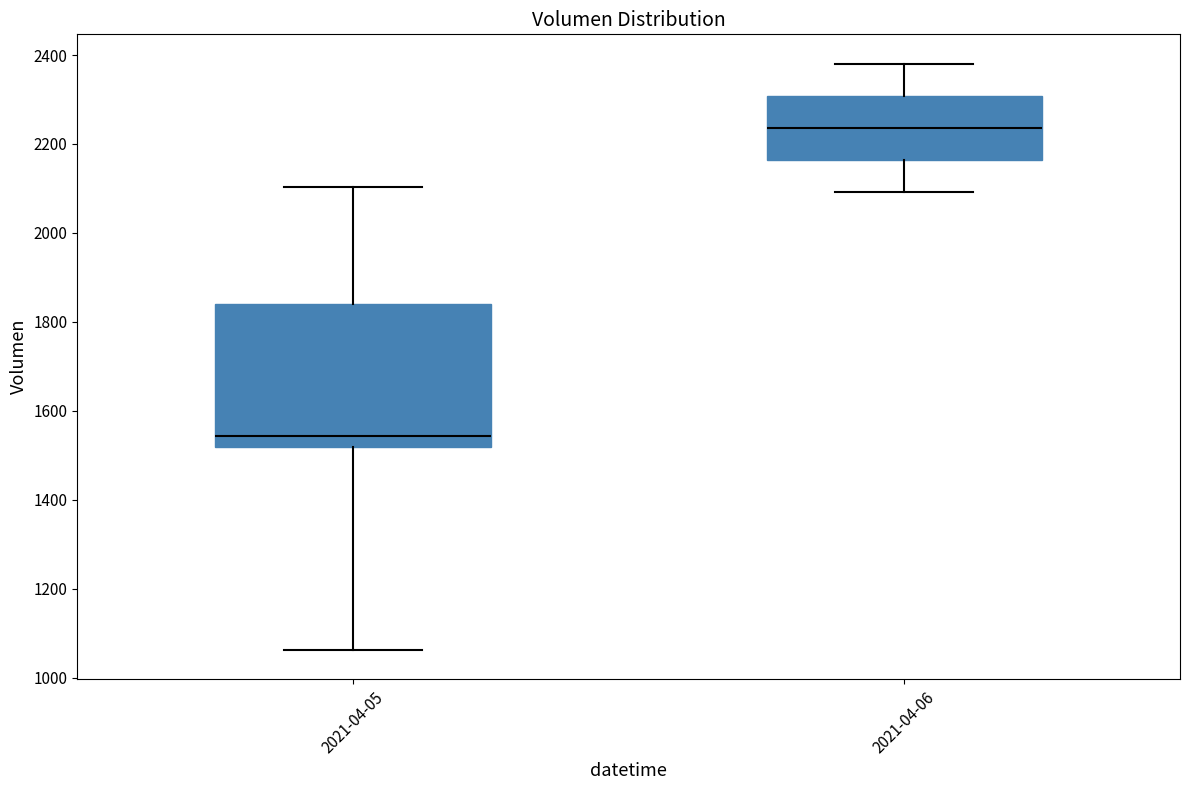

Reading left to right, read every box against the y-axis: the position of its median line, the range the box covers, and the ends of its whiskers. The values are not printed on the chart, so give them approximately, as read against the axis.

2021-04-05: median 1540, box 1520 to 1840, whiskers 1060 to 2100
2021-04-06: median 2240, box 2160 to 2300, whiskers 2100 to 2380